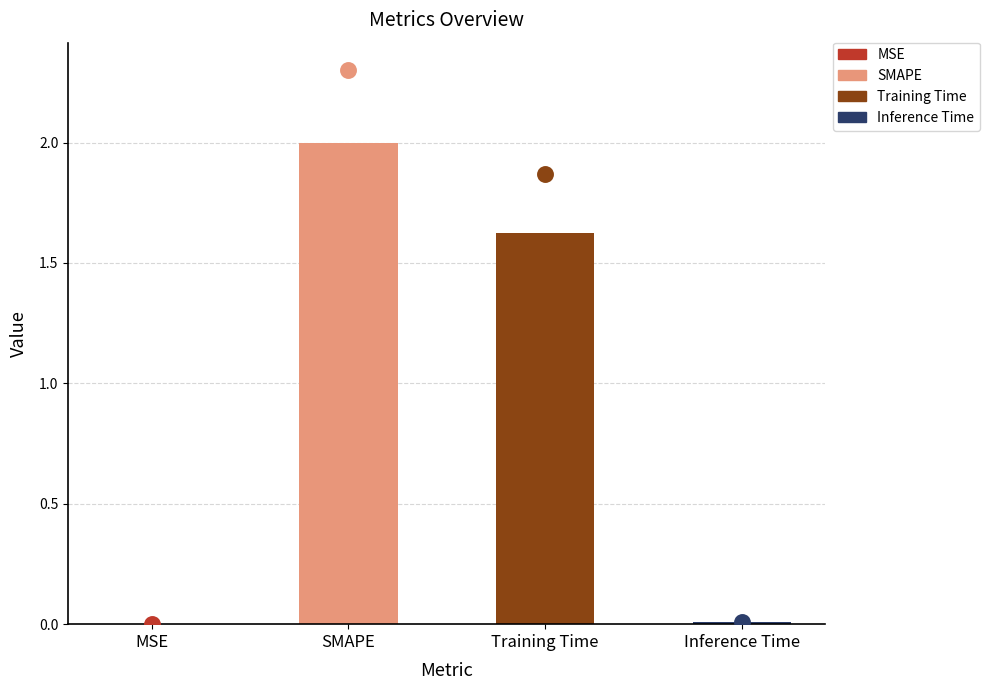

Between Inference Time and Training Time, which is larger?

Training Time